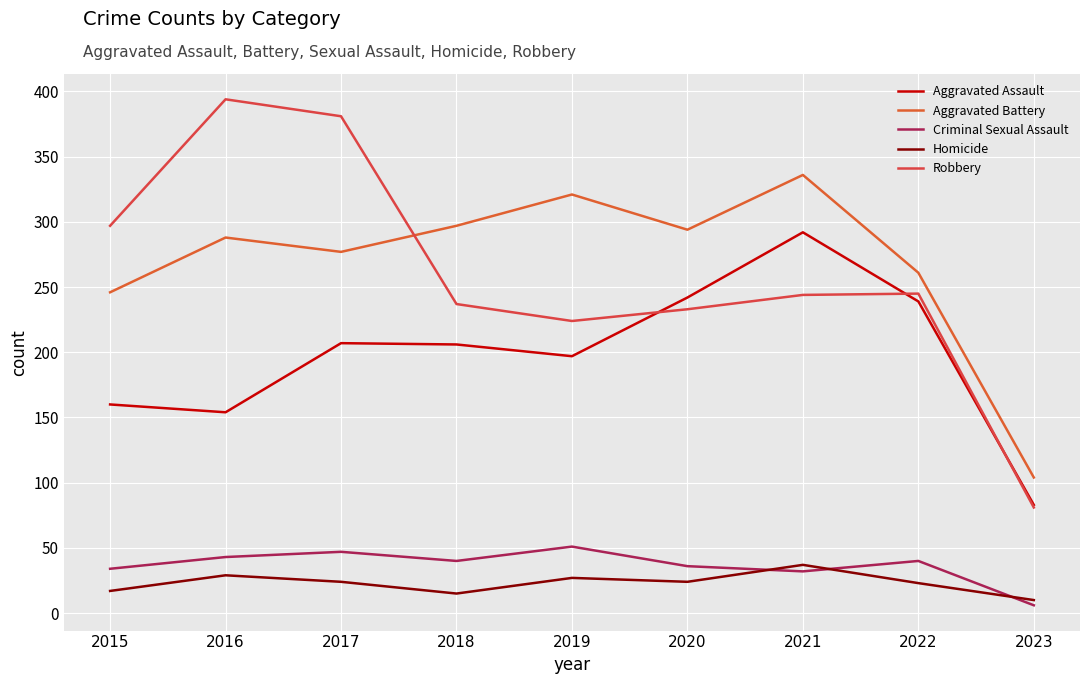

At which category does Aggravated Assault reach its first local valley?

2016